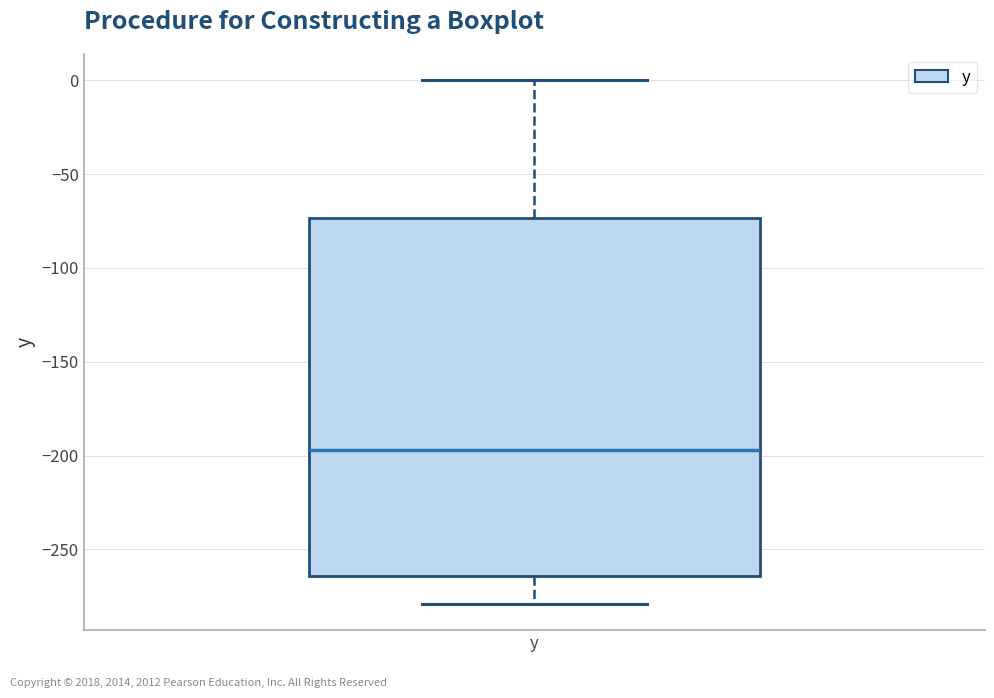

Read this box plot against the y-axis: the position of the median line, the range covered by the box, and the ends of both whiskers. The values are not printed on the chart, so give them approximately, as read against the axis.

median -195, box -265 to -75, whiskers -280 to 0